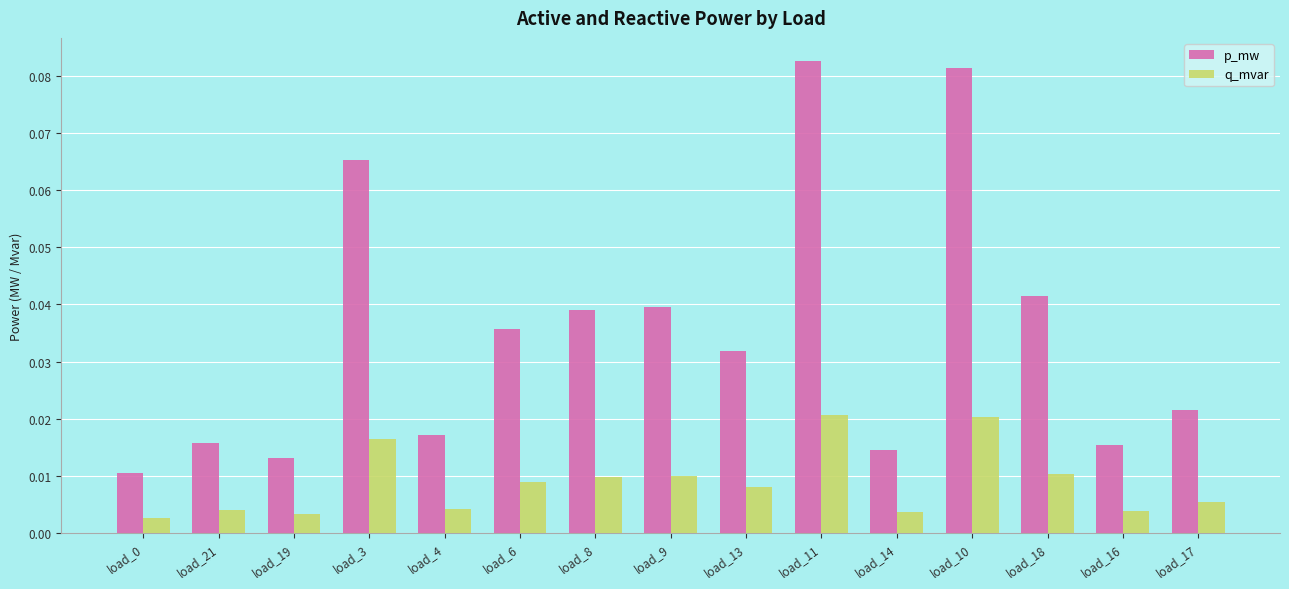

How many series are shown in this chart?

2